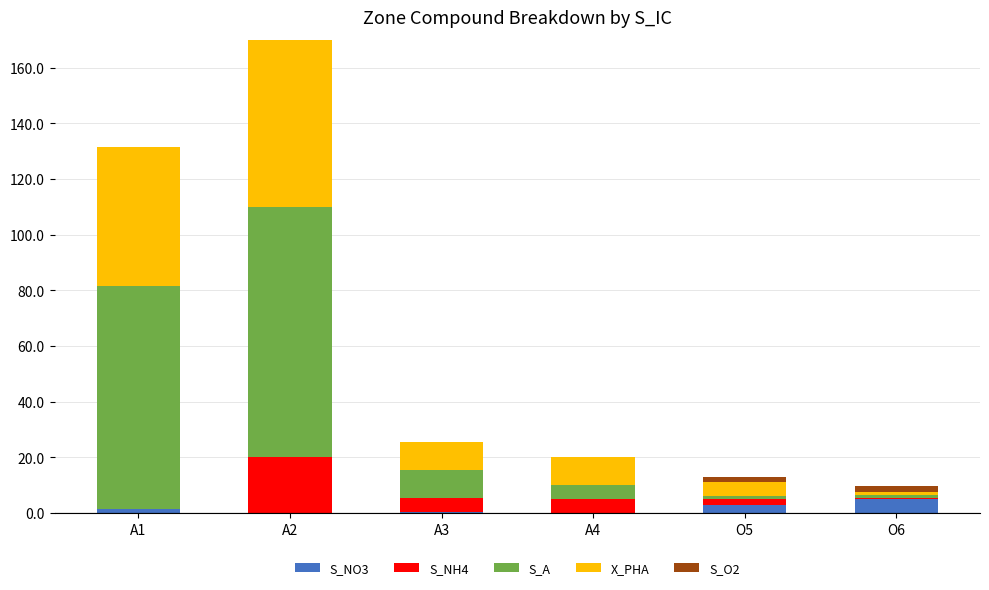

Are the bars horizontal?

No